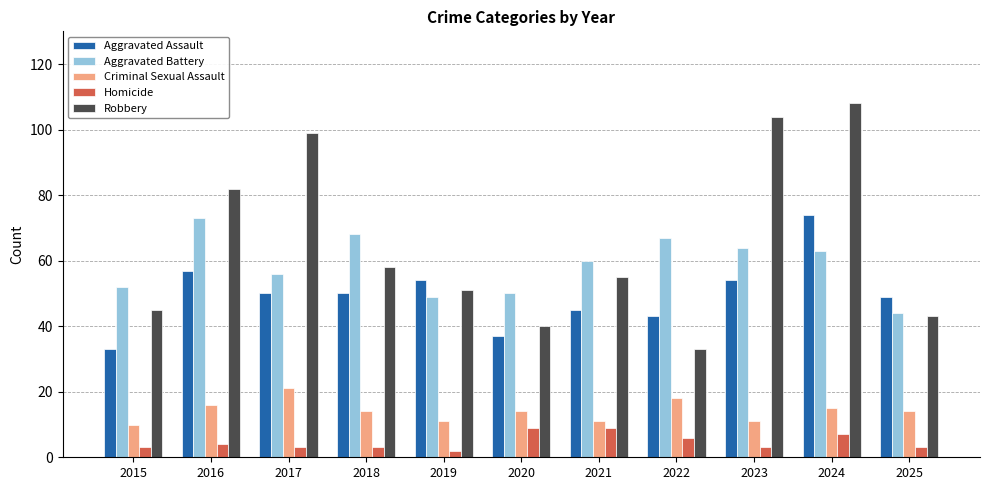

At 2024, list the series in order from smallest to largest.

Homicide, Criminal Sexual Assault, Aggravated Battery, Aggravated Assault, Robbery